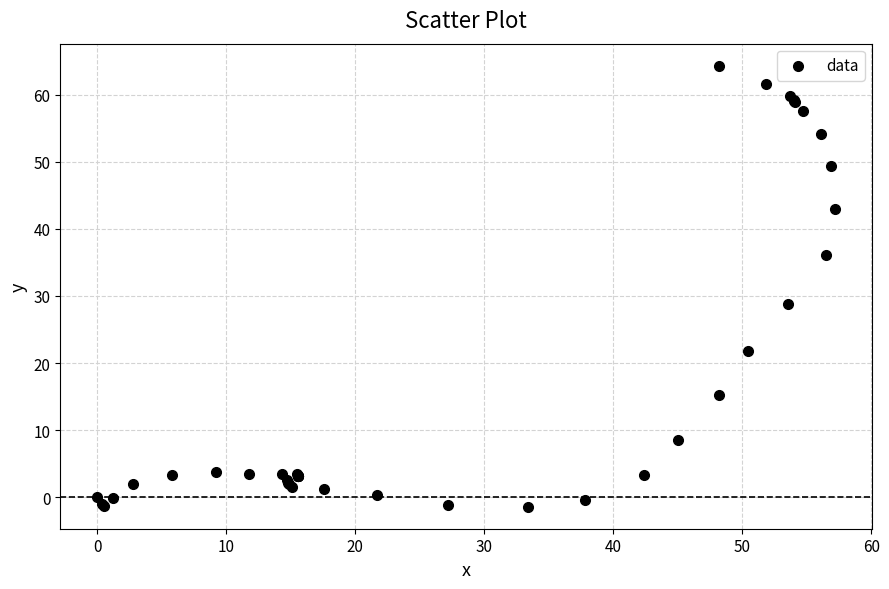

What Y value in the scatter plot is closest to 31?

28.8